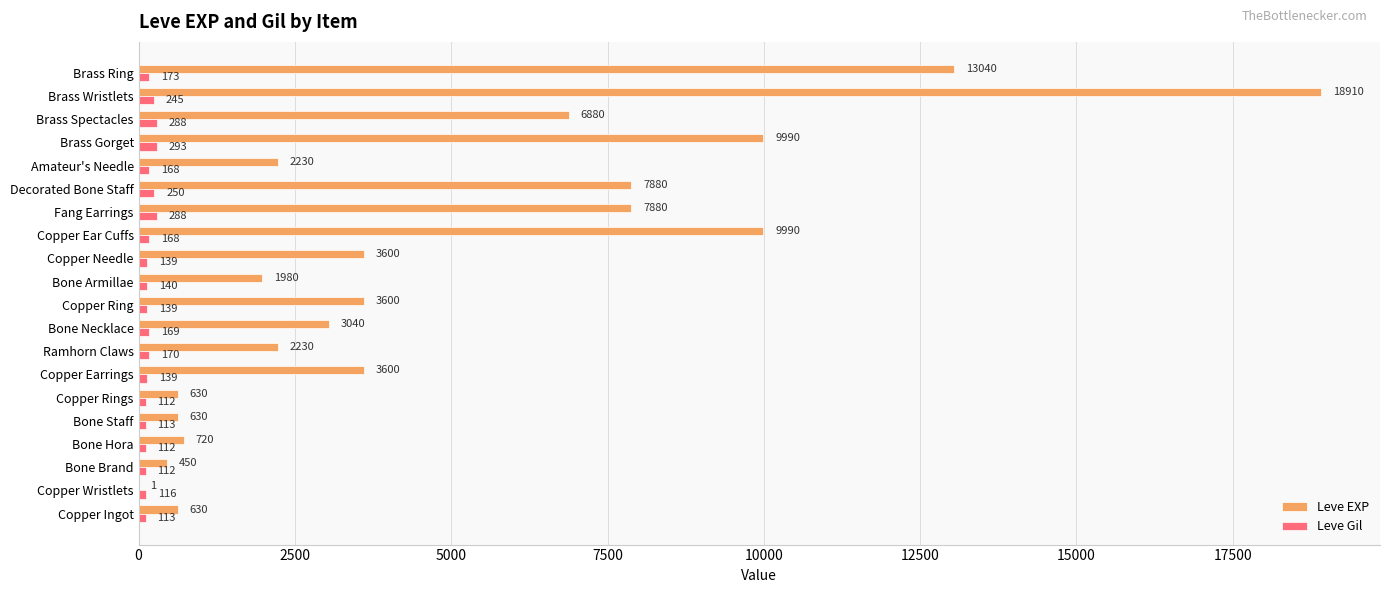

Where is Leve Gil nearest to the value 202?

Brass Ring